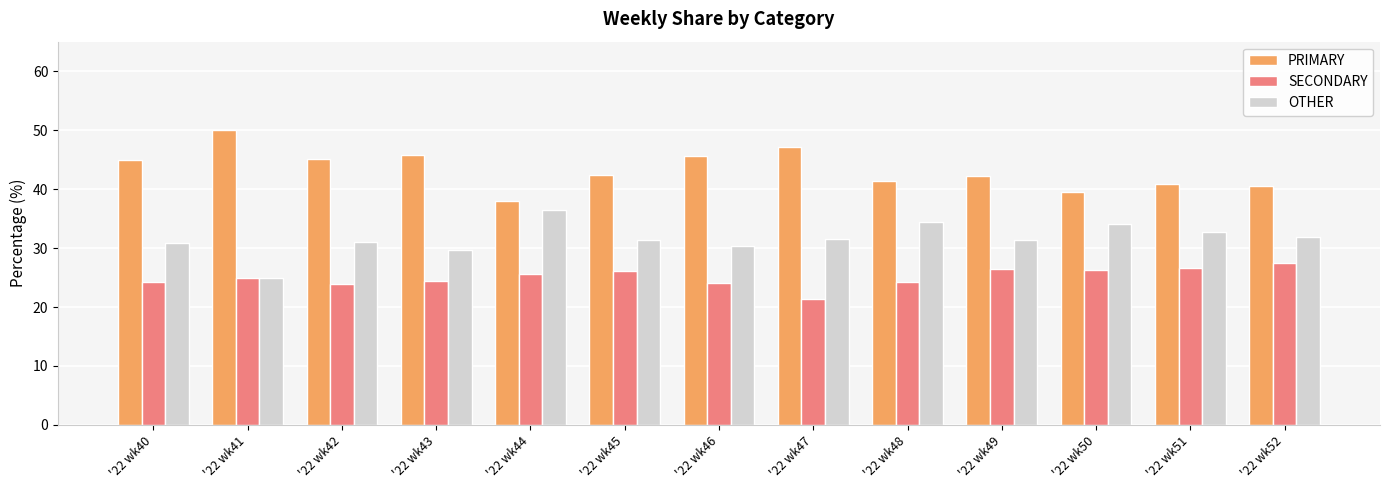

Which series has the largest total across all categories?

PRIMARY